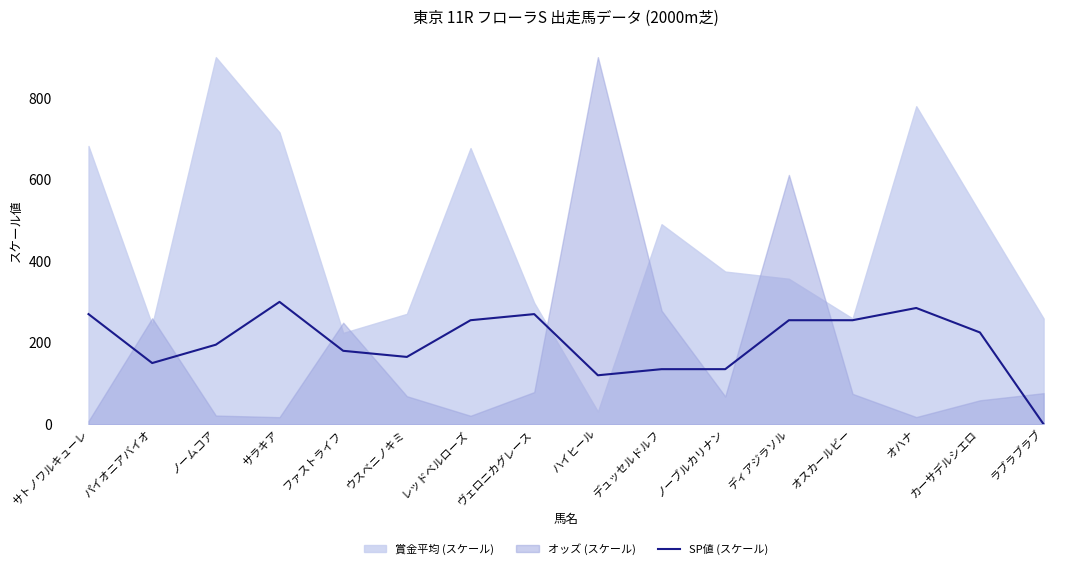

Reading left to right, extract all data points from this chart.

サトノワルキューレ=270	パイオニアバイオ=150	ノームコア=195	サラキア=300	ファストライフ=180	ウスベニノキミ=165	レッドベルローズ=255	ヴェロニカグレース=270	ハイヒール=120	デュッセルドルフ=135	ノーブルカリナン=135	ディアジラソル=255	オスカールビー=255	オハナ=285	カーサデルシエロ=225	ラブラブラブ=0